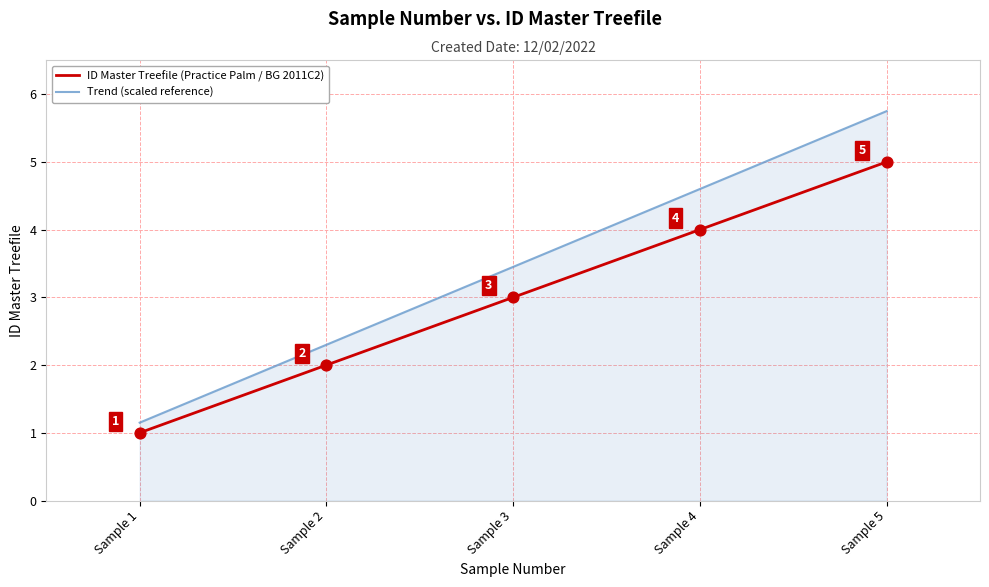

At which category is the sum across all series the highest?

Sample 5